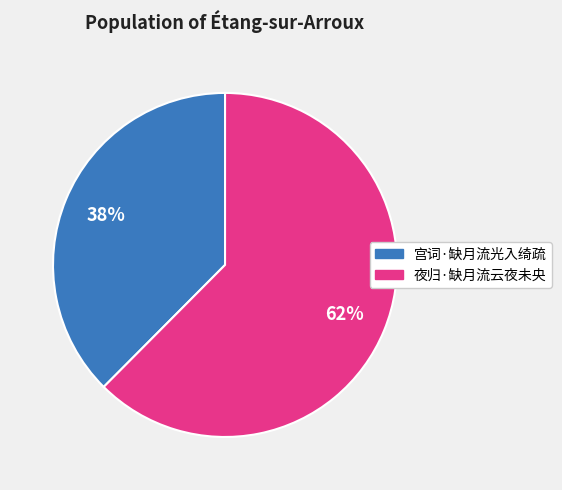

Combined, do 夜归·缺月流云夜未央 and 宫词·缺月流光入绮疏 account for over 50%?

Yes